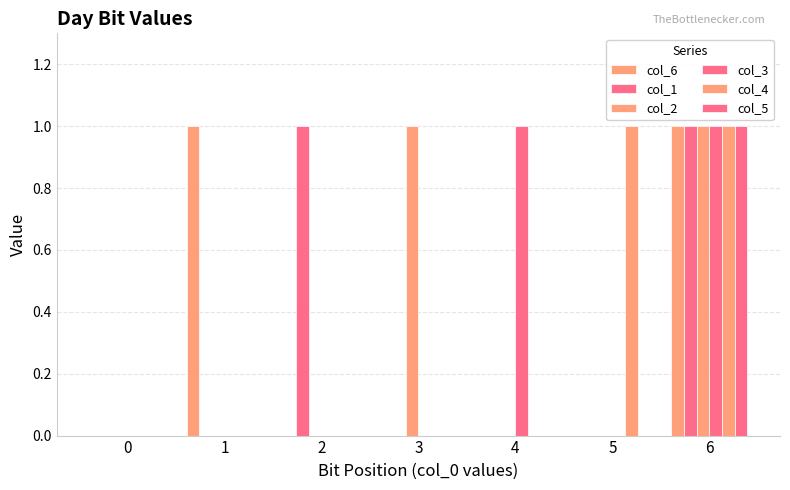

How many groups of bars are there?

7